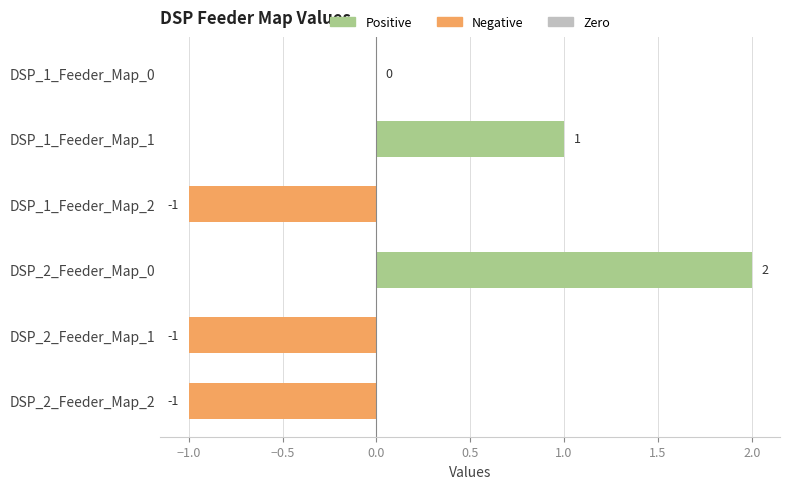

How many series are shown in this chart?

1